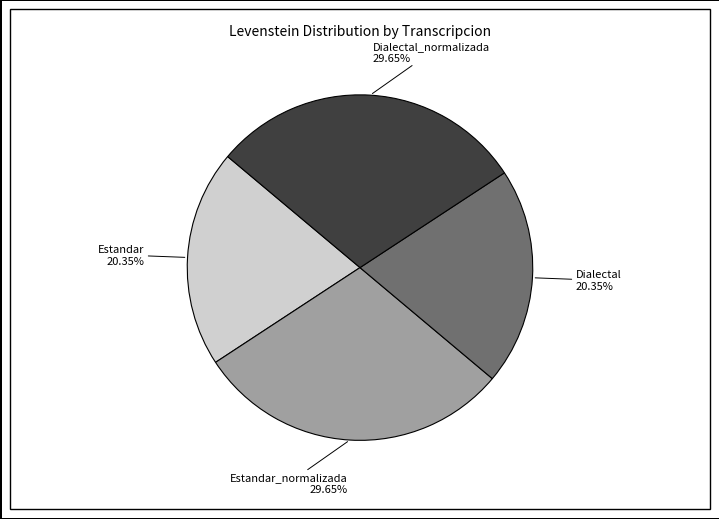

Which has a higher value, Estandar_normalizada or Dialectal?

Estandar_normalizada